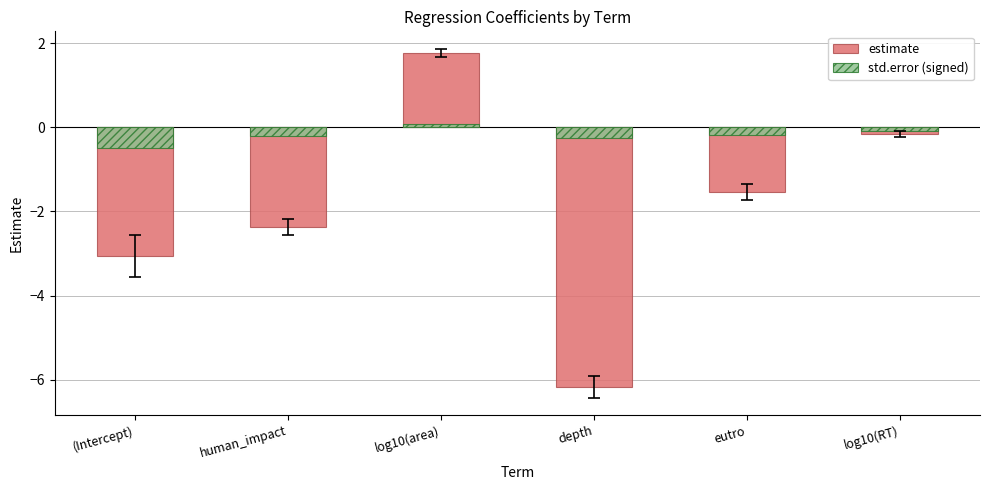

What is the spread (max minus min) of values at log10(RT)?

0.1